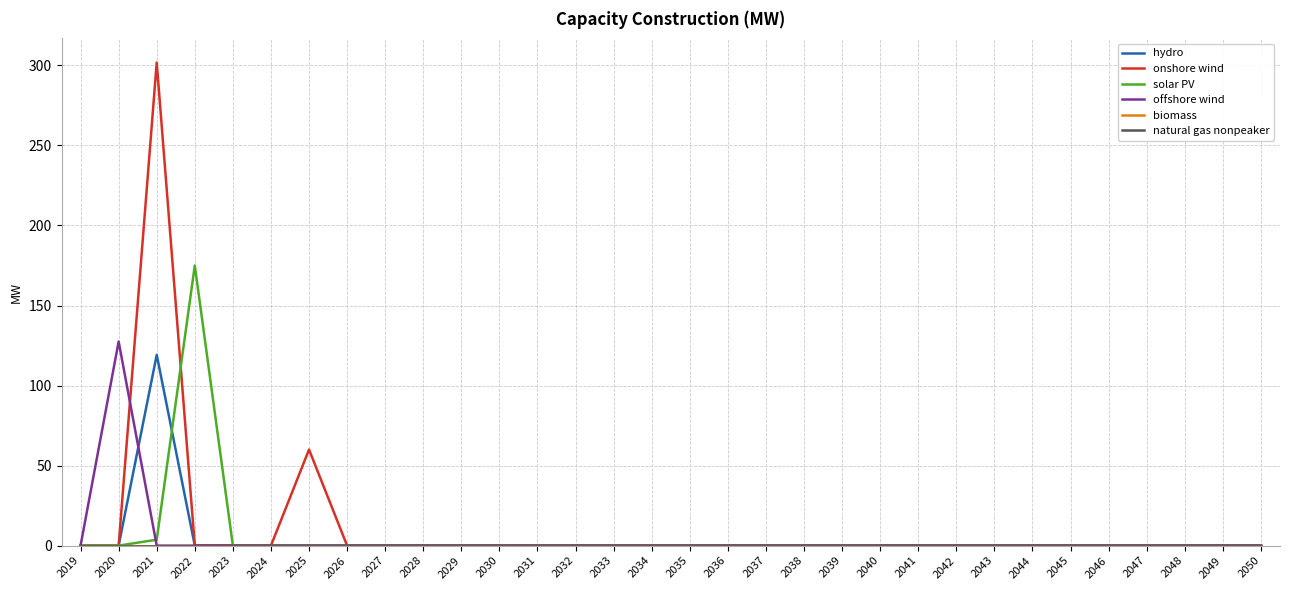

Is this an area chart (filled region under the line)?

No